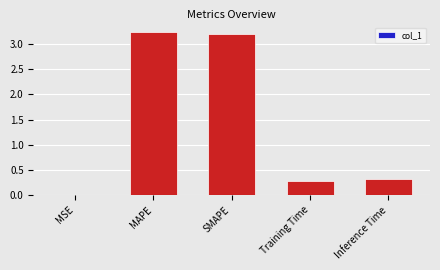

Which category has the highest value across all series?

MAPE